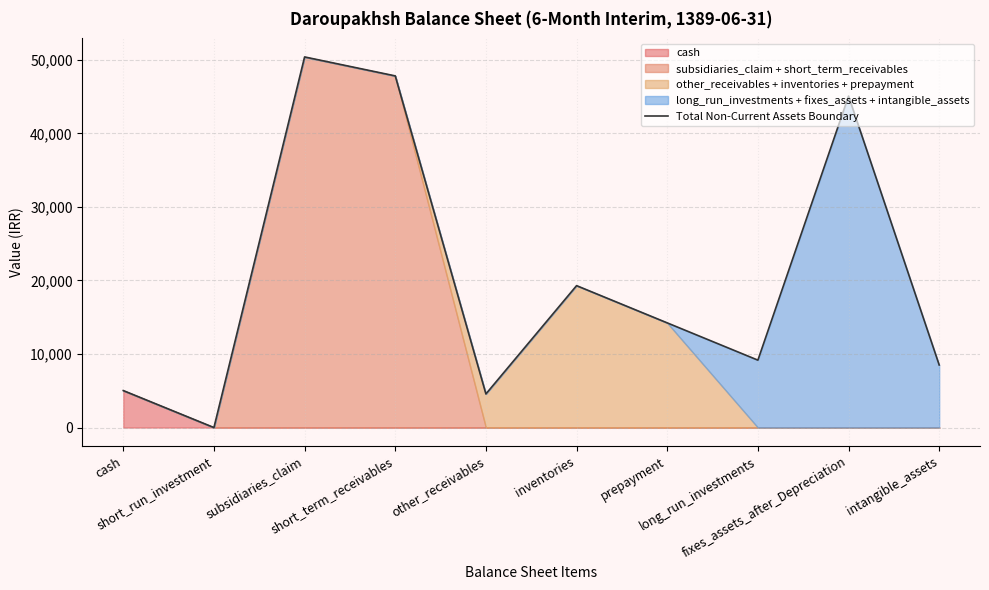

How many interior local valleys (lower than both neighbors) does the data have?

3